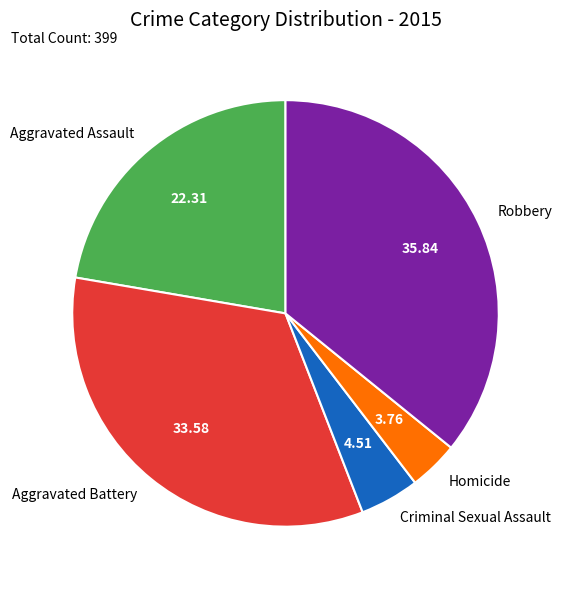

The Criminal Sexual Assault slice represents 11% of the pie. True or false?

False